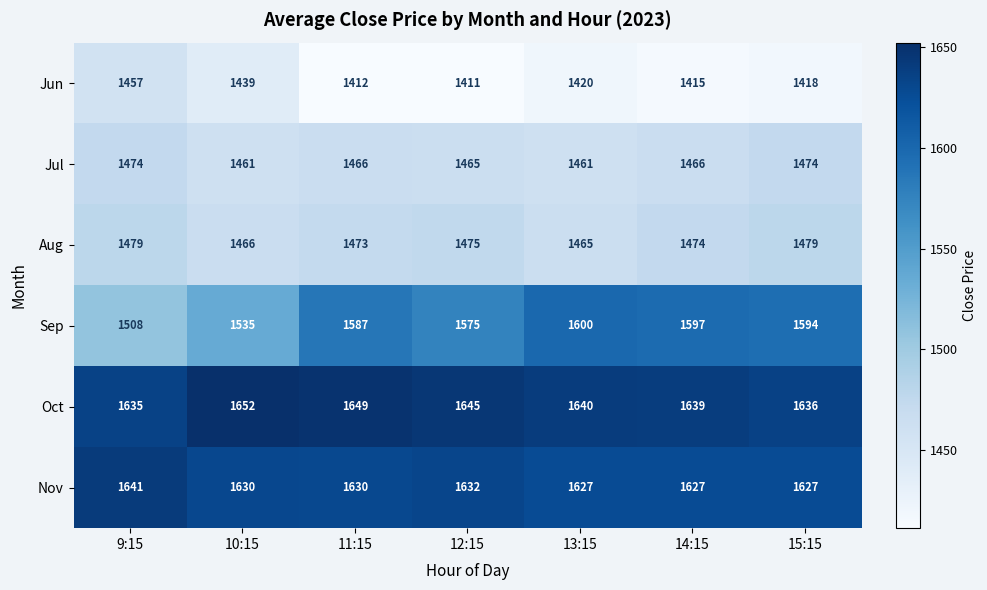

At how many categories does at least one series exceed 1477?

7